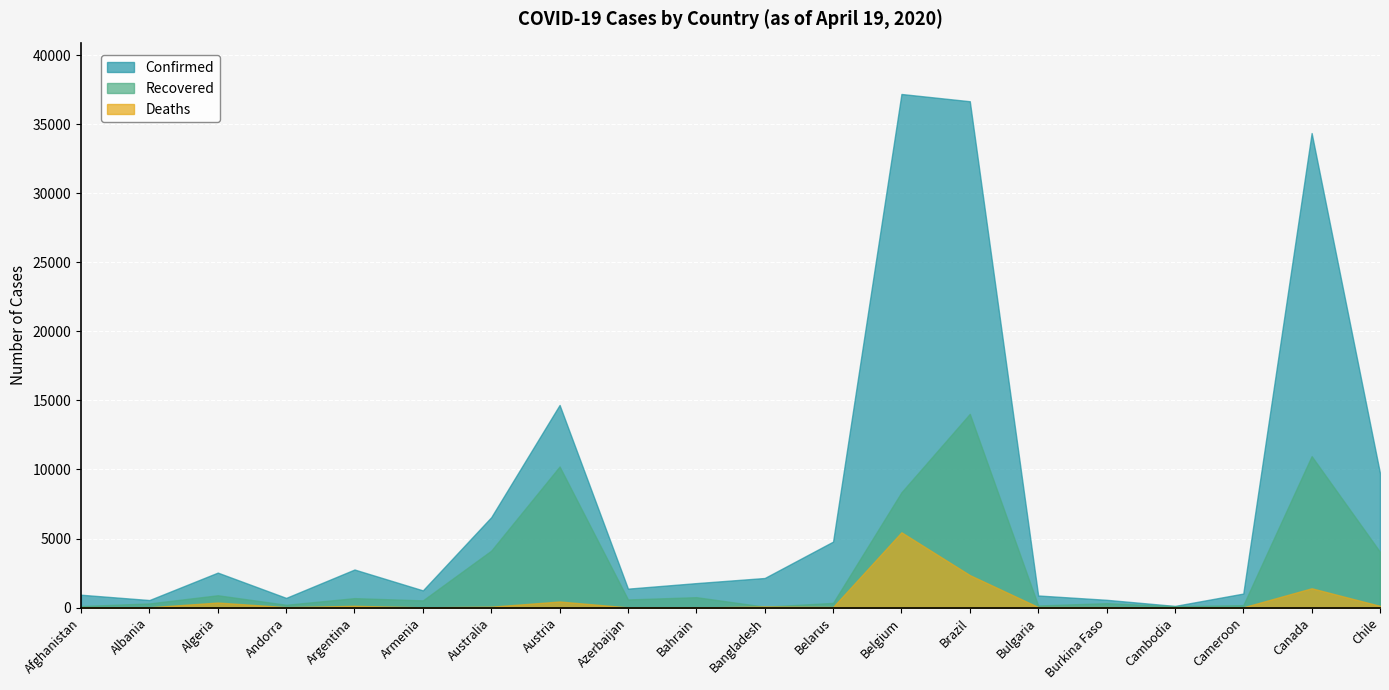

What position from the left is Bangladesh?

11